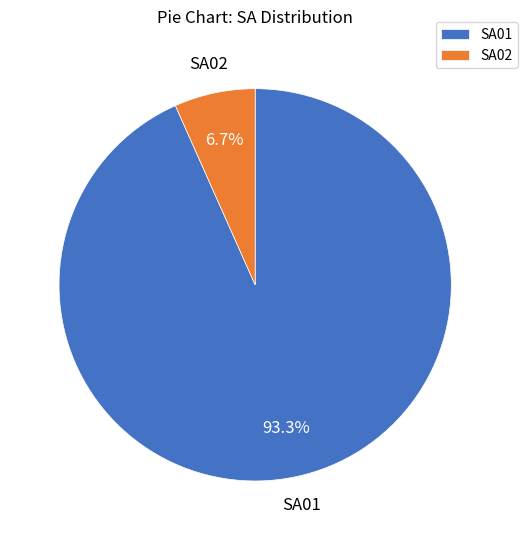

To the nearest percent, what portion does SA02 represent?

7%